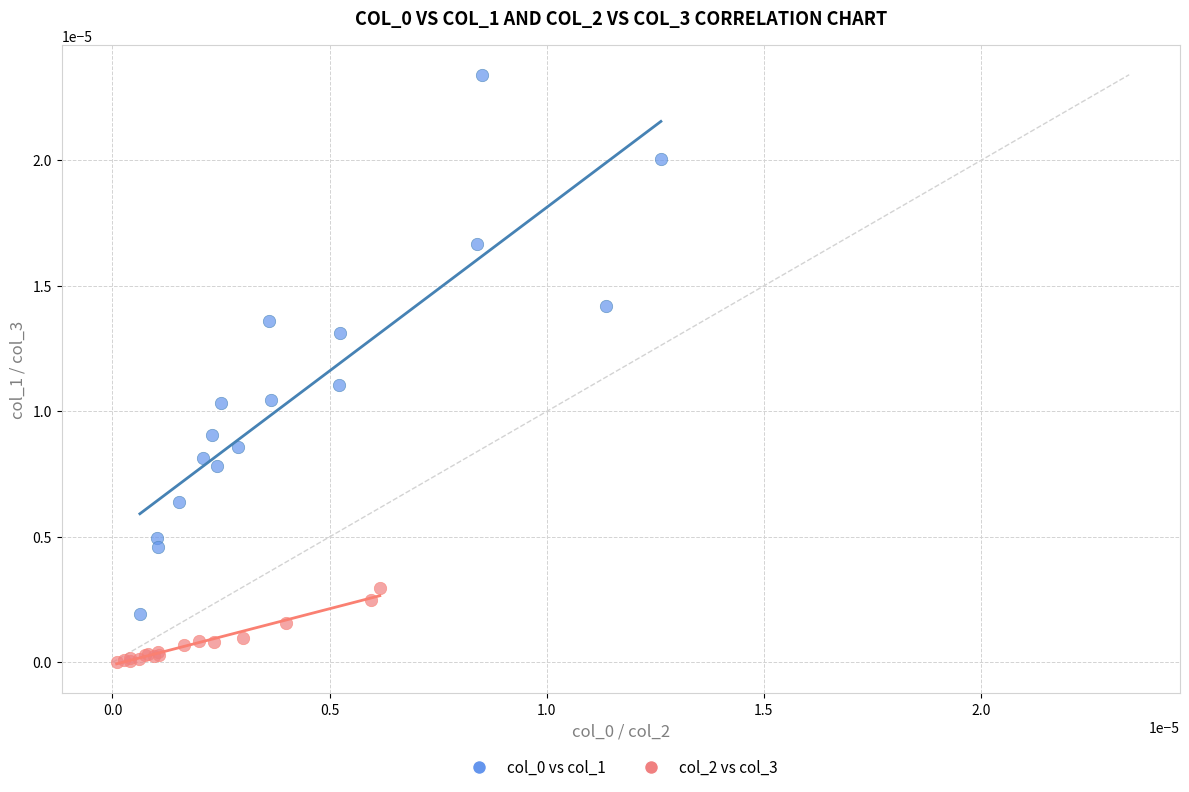

Which series contains the lowest Y value?

col_2 vs col_3